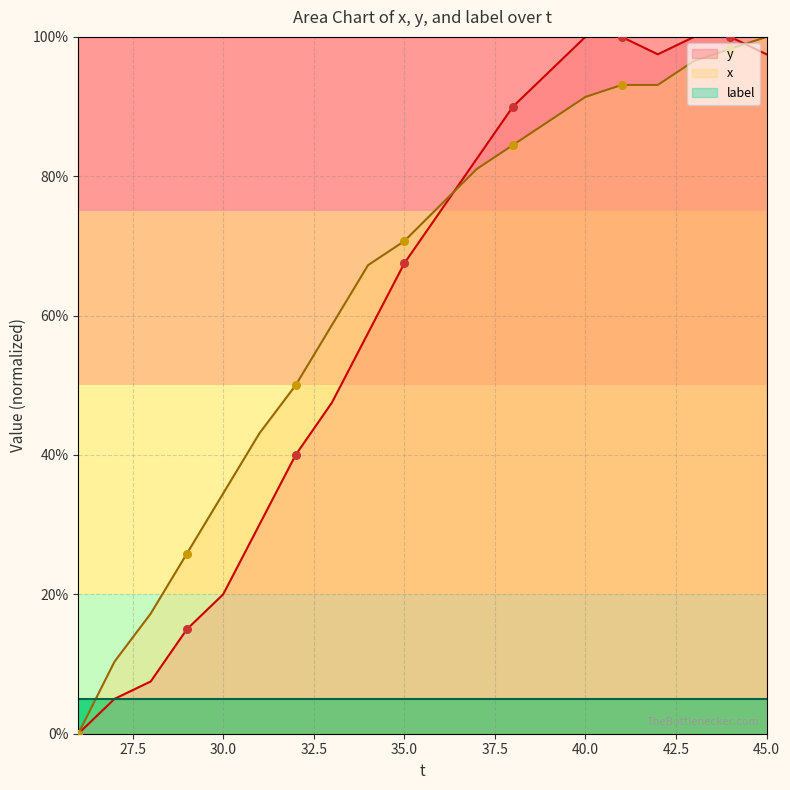

At which category is the sum across all series the highest?

44